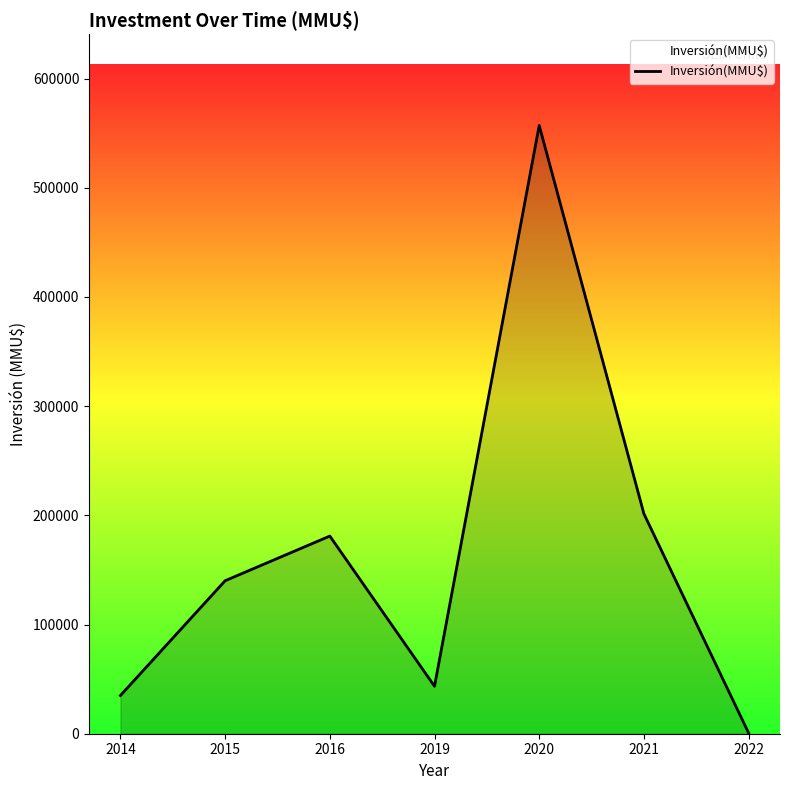

How many series are shown in this chart?

1